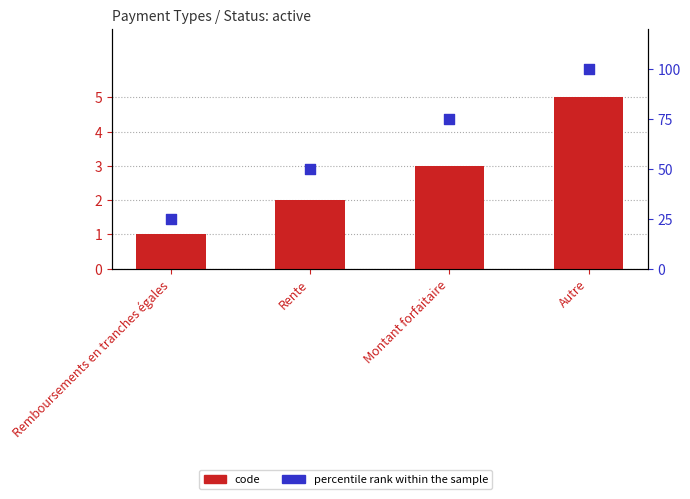

At which category is the sum across all series the highest?

Autre